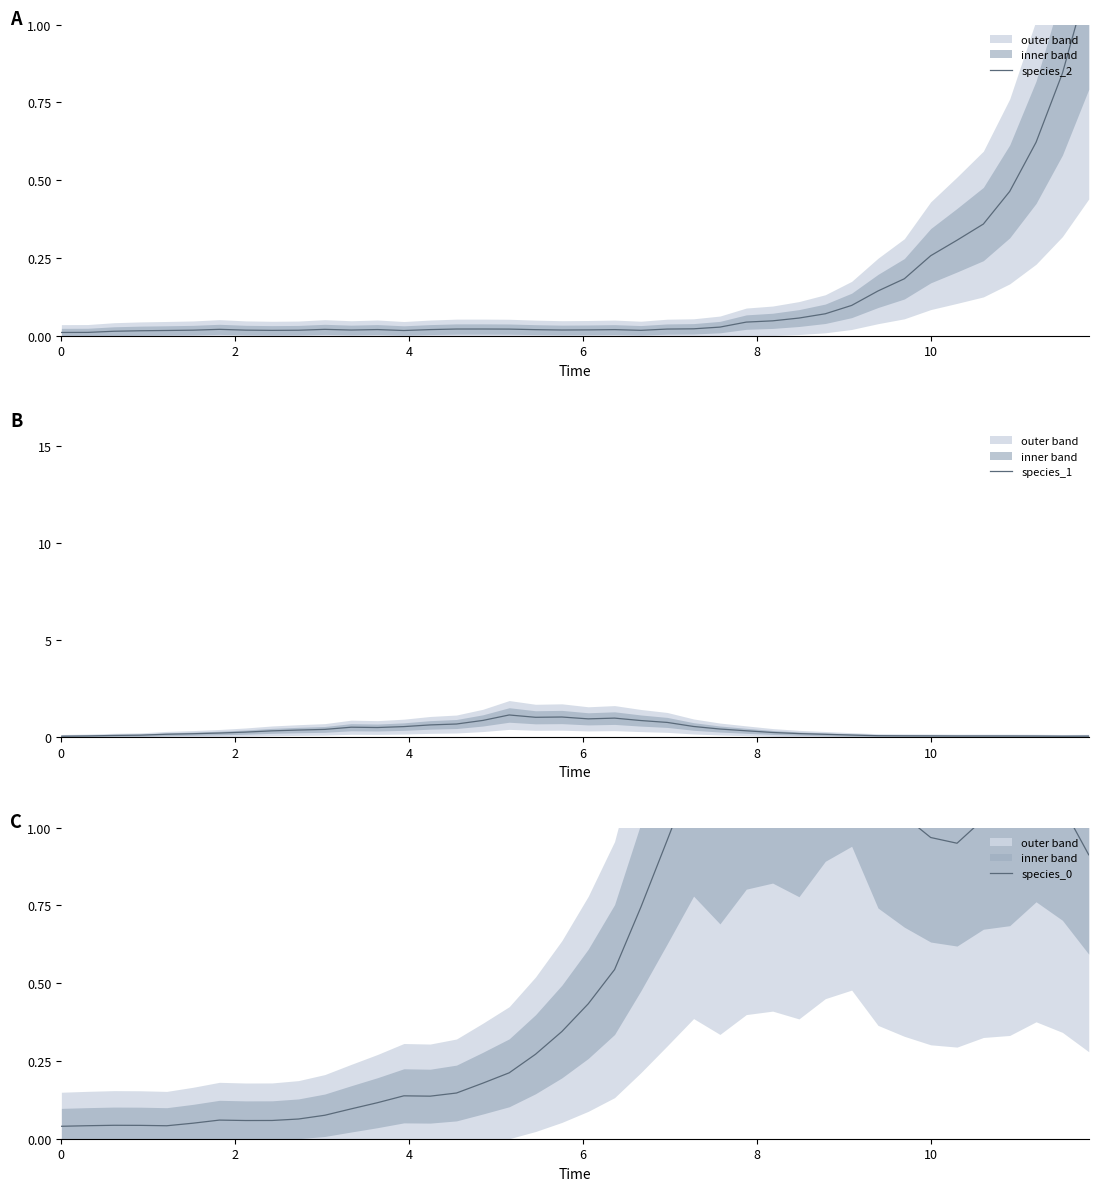

Rank the series by their average value, from highest to lowest.

species_0, species_1, species_2